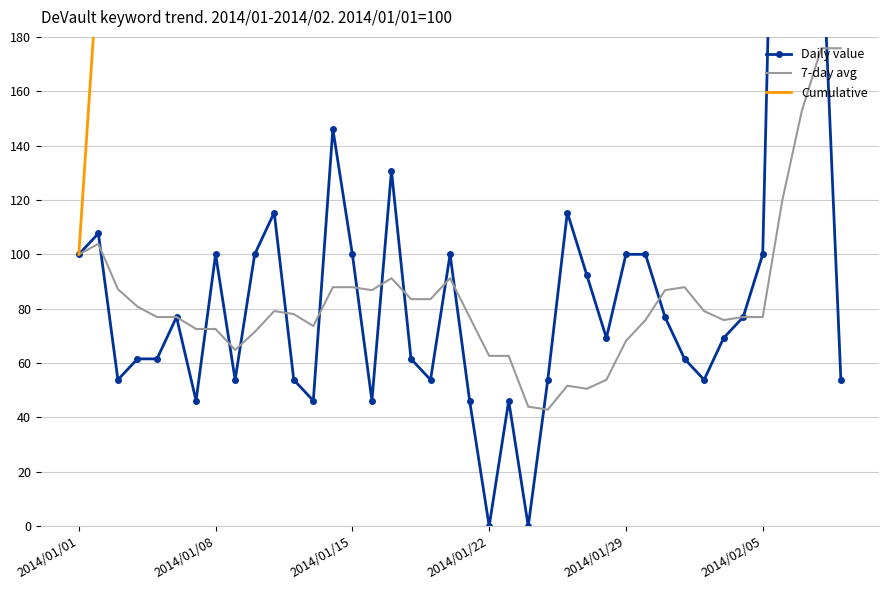

What is the lowest value of the 7-day avg series?

42.9